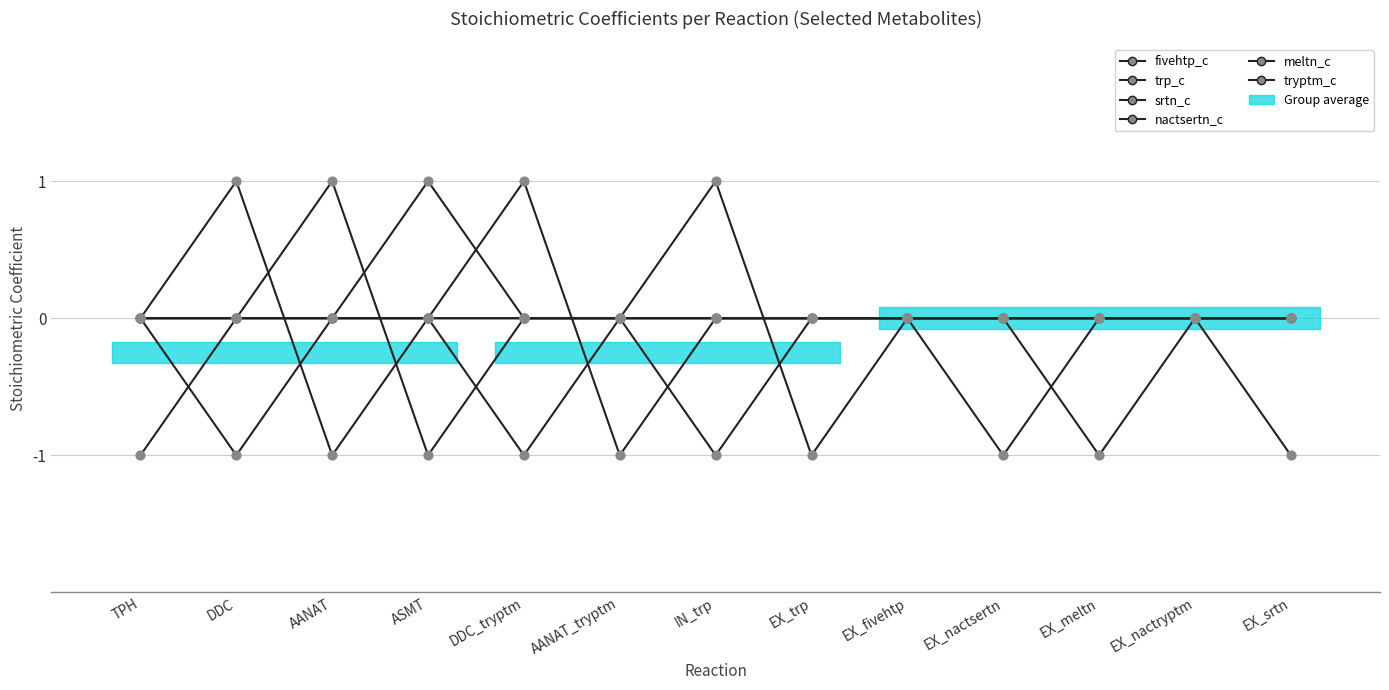

Which series contains the lowest Y value?

fivehtp_c